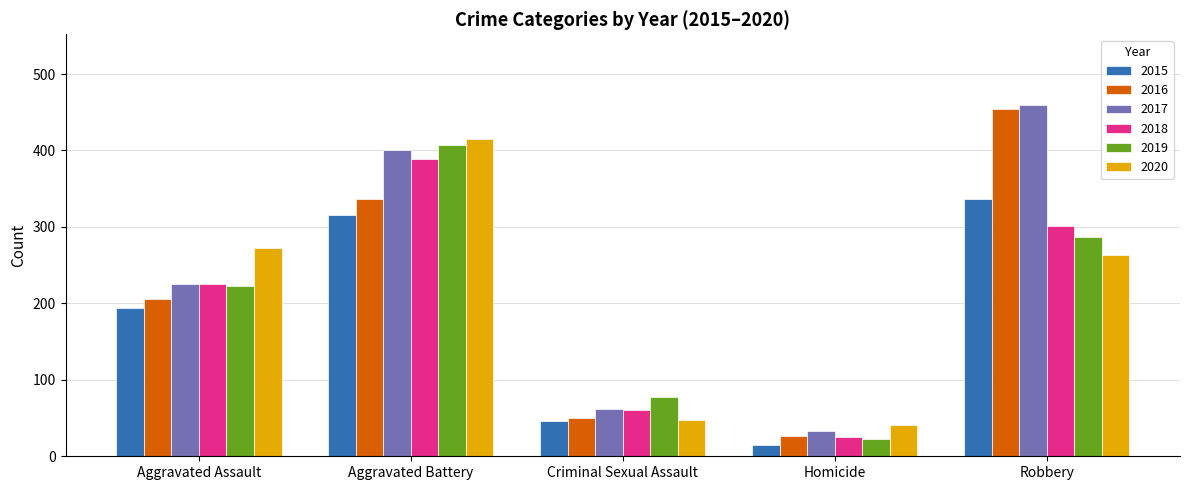

What is the value of the 2015 bar at the 4th from the left?

15